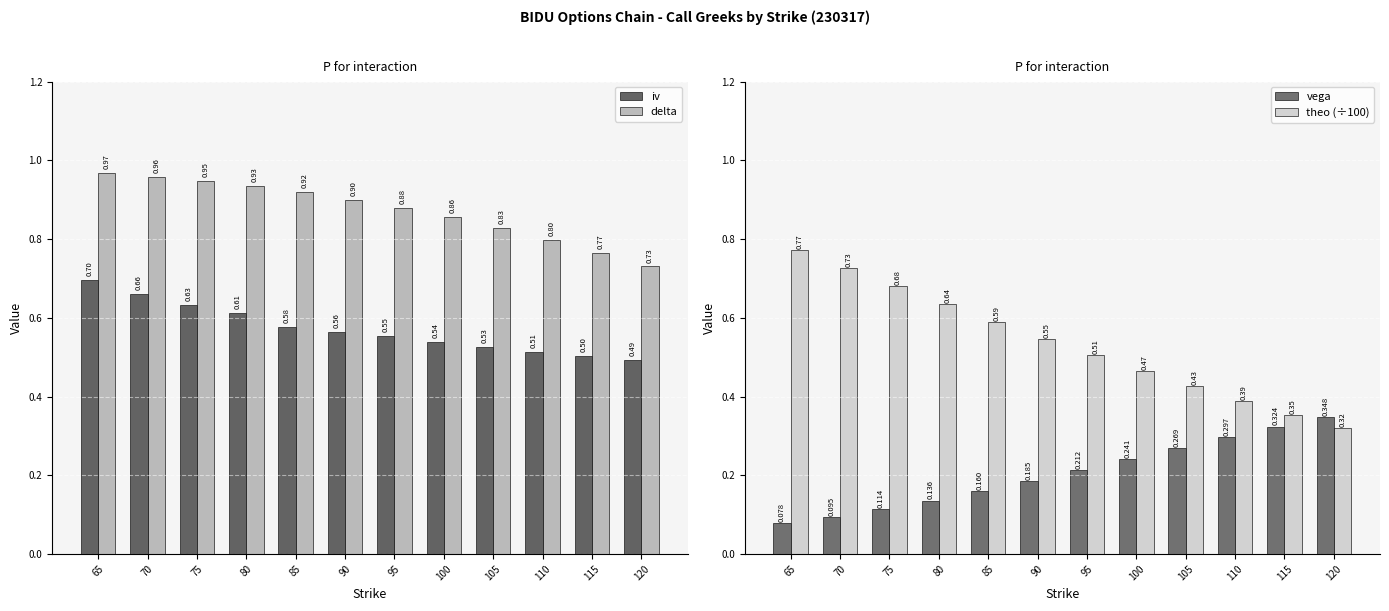

Which series changed the most between 70 and 105?

theo (÷100)